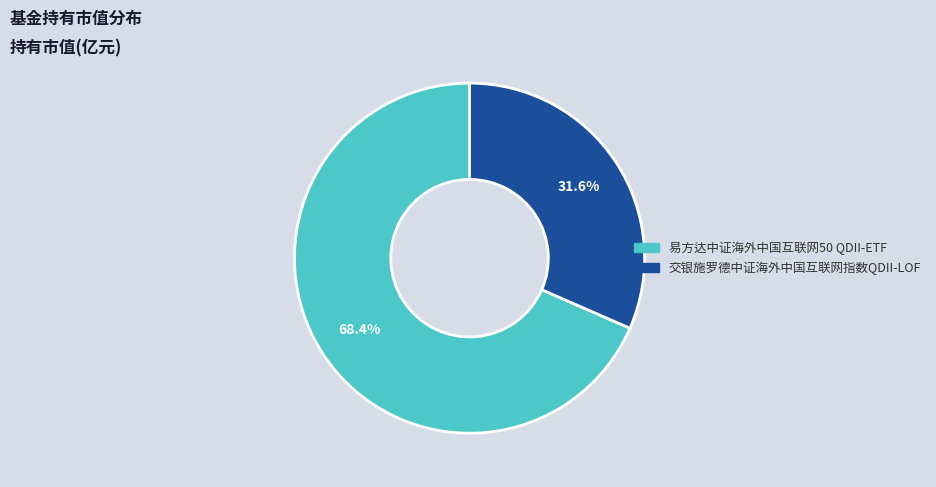

Count the number of slices in the pie.

2